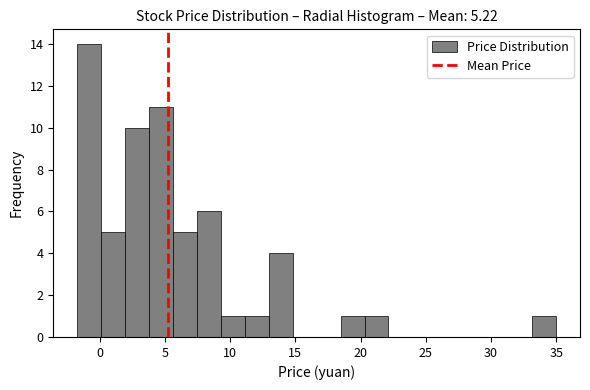

Around what value on the x-axis is the tallest bar? Give the approximate position of its centre, as read against the axis.

-1.0